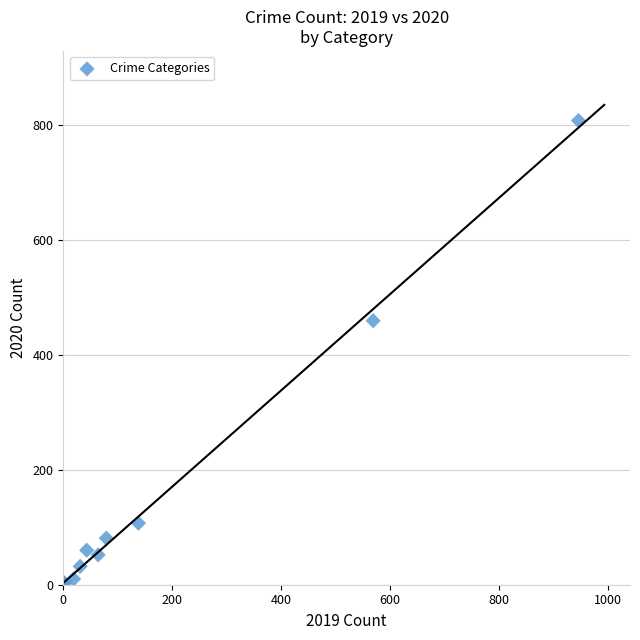

What Y value in the scatter plot is closest to 404?

459